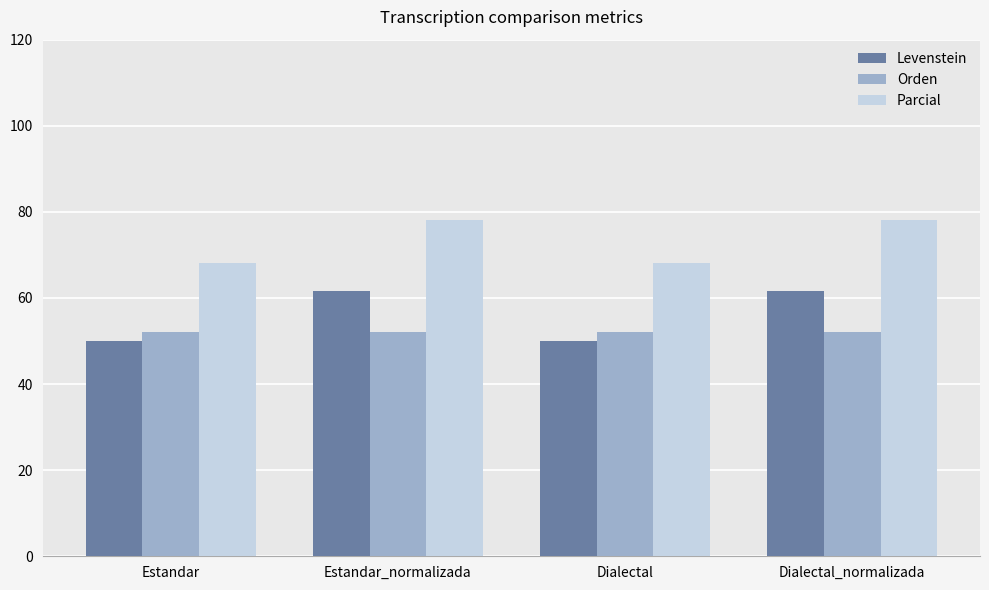

How many groups of bars are there?

4